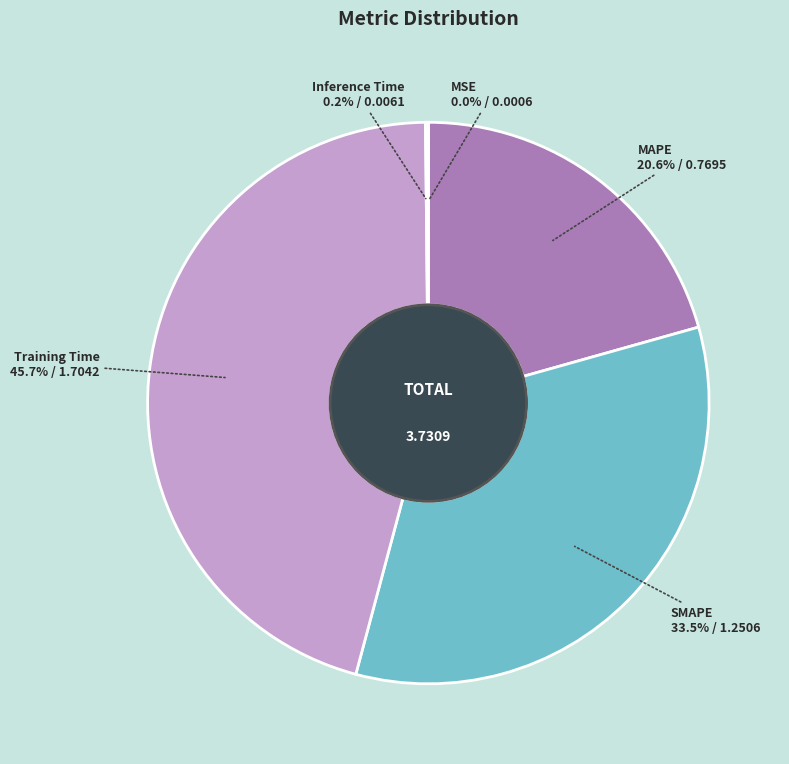

Which slice is the largest?

Training Time